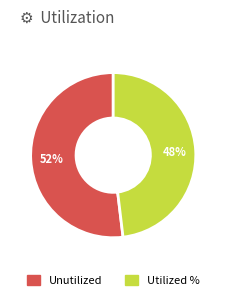

Is there a majority slice in this chart?

Yes